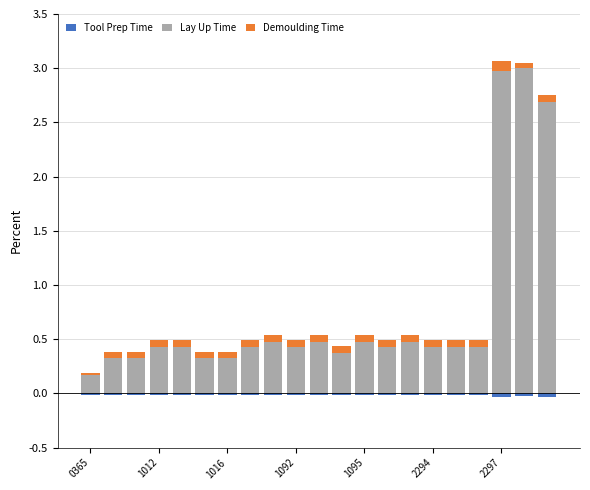

Which has a higher value, 1095 or 17?

1095